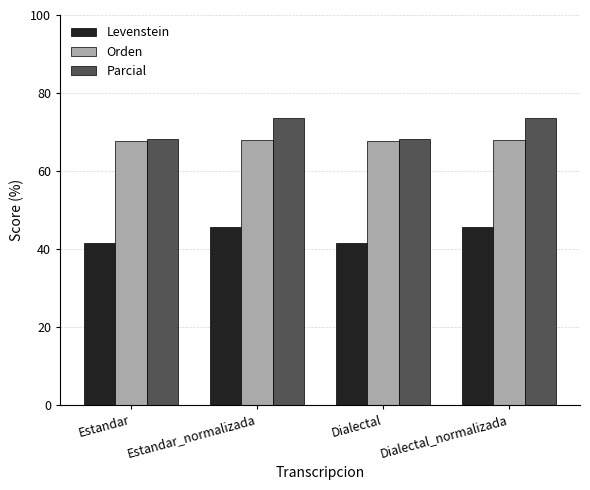

What is the smallest value displayed?

41.4